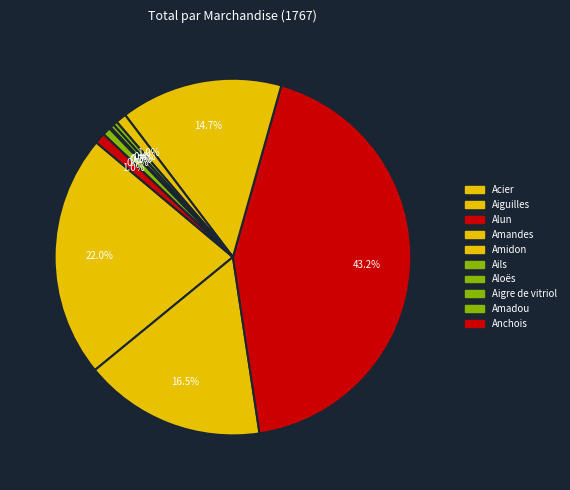

True or false: Aloës accounts for 1% of the total.

False